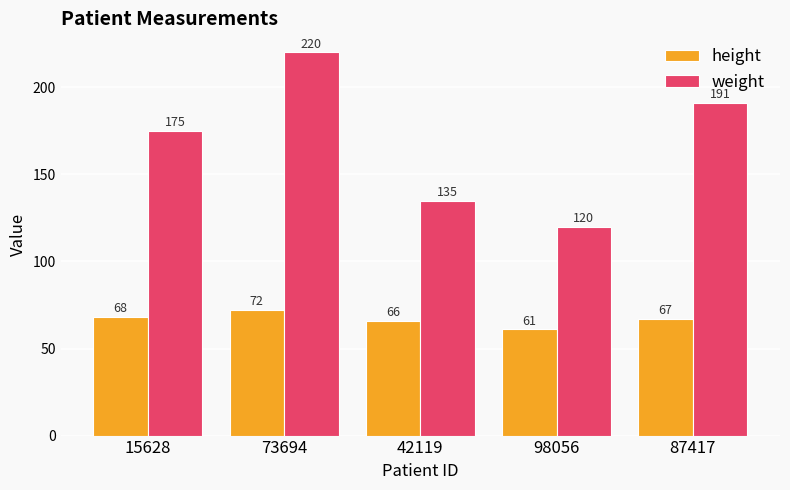

Which series has the widest spread of values?

weight